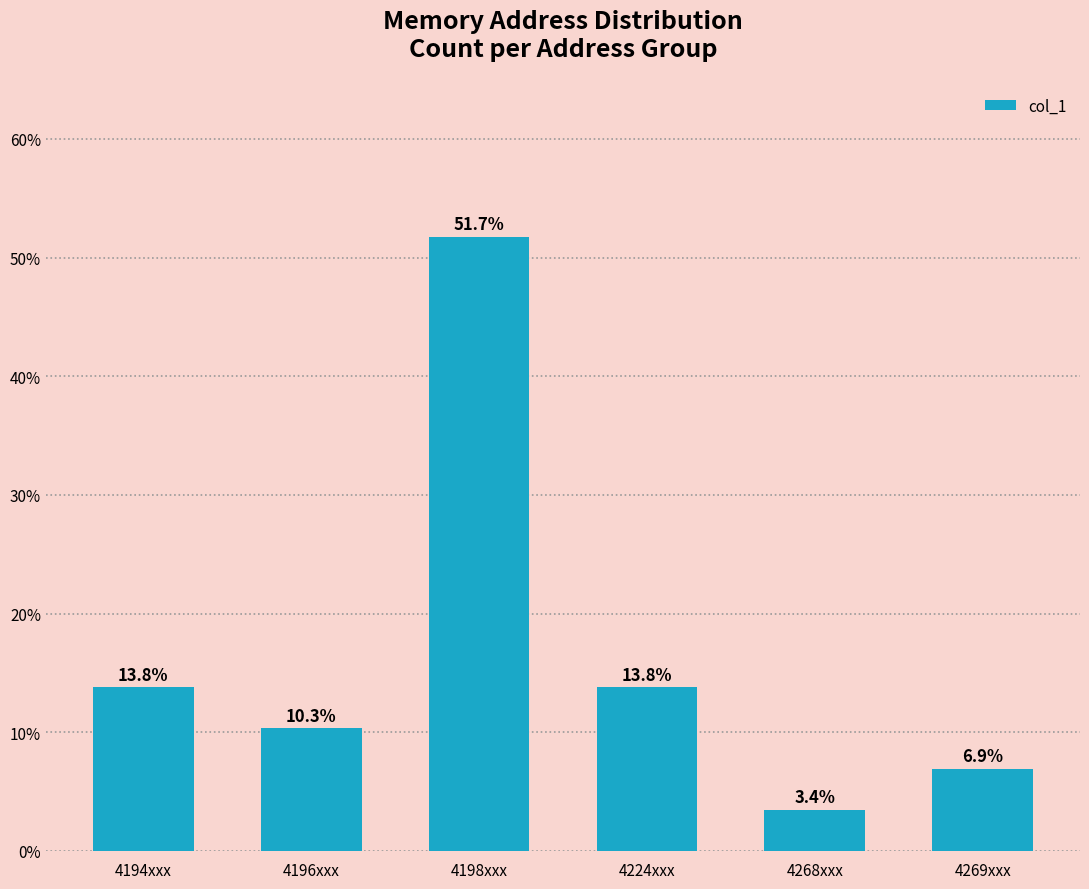

Reading left to right, transcribe all the data shown in this chart.

4194xxx=13.8	4196xxx=10.3	4198xxx=51.7	4224xxx=13.8	4268xxx=3.4	4269xxx=6.9